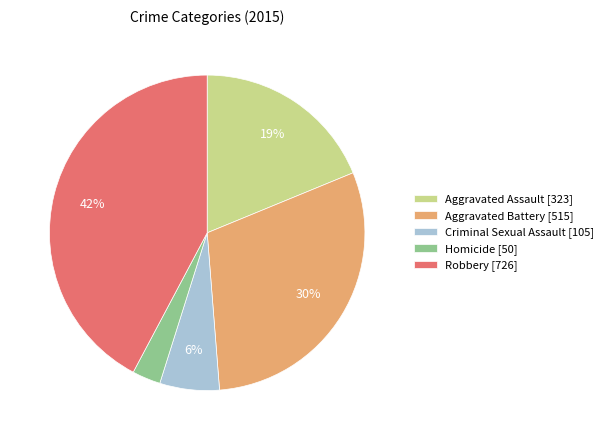

The Robbery slice represents 42% of the pie. True or false?

True